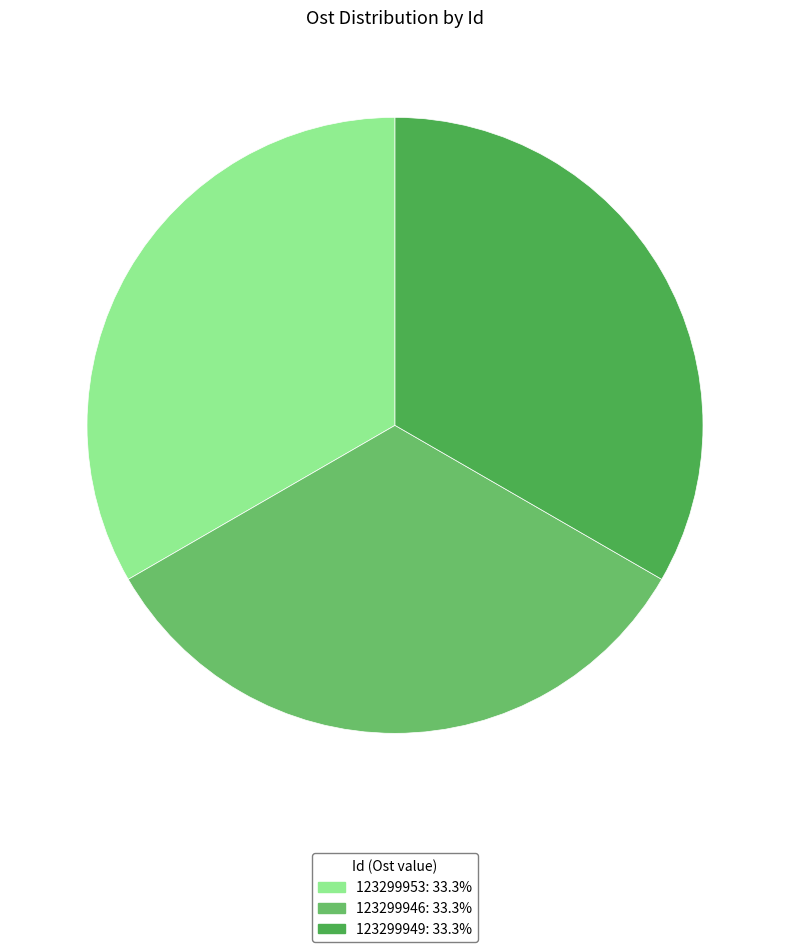

Approximately how many times larger is the value at 123299949 compared to 123299946?

1.0